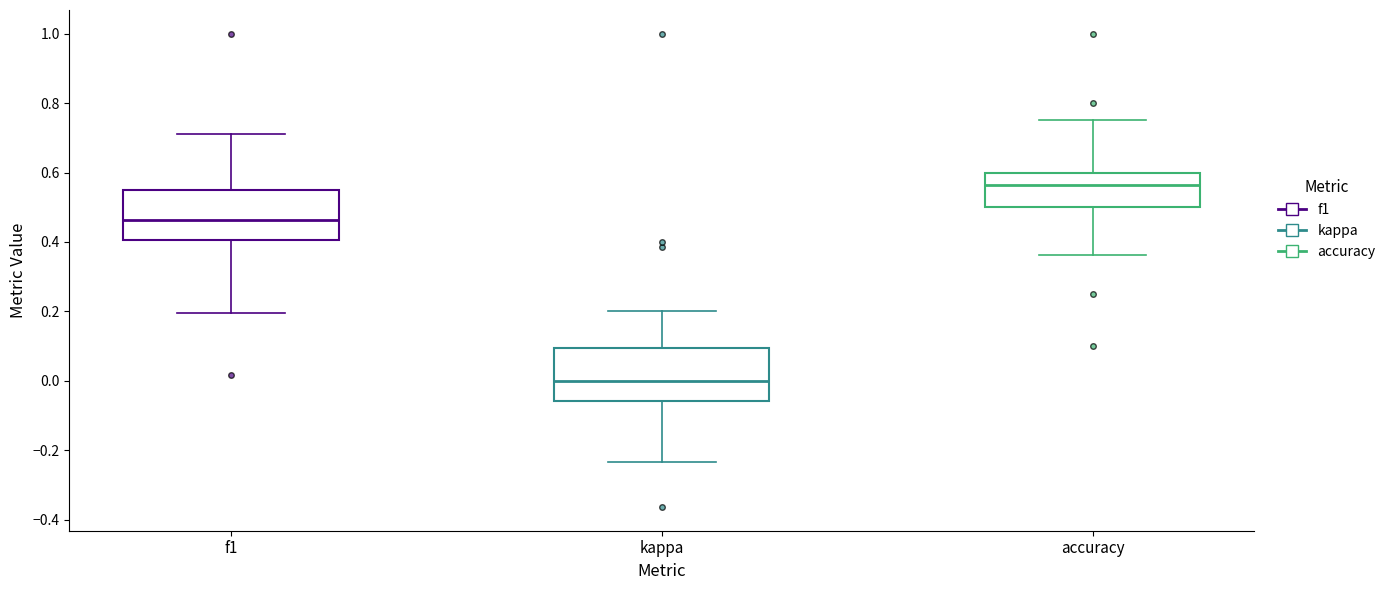

Reading left to right, transcribe this box plot: for each box, give where its median line is, the range the box spans, and where its two whiskers end, as read against the y-axis. The values are not printed on the chart, so give them approximately, as read against the axis.

f1: median 0.46, box 0.40 to 0.56, whiskers 0.20 to 0.72
kappa: median 0.00, box -0.06 to 0.10, whiskers -0.24 to 0.20
accuracy: median 0.56, box 0.50 to 0.60, whiskers 0.36 to 0.76